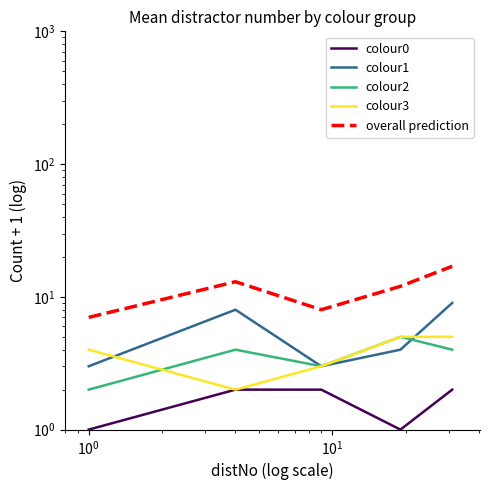

How many series are shown in this chart?

5